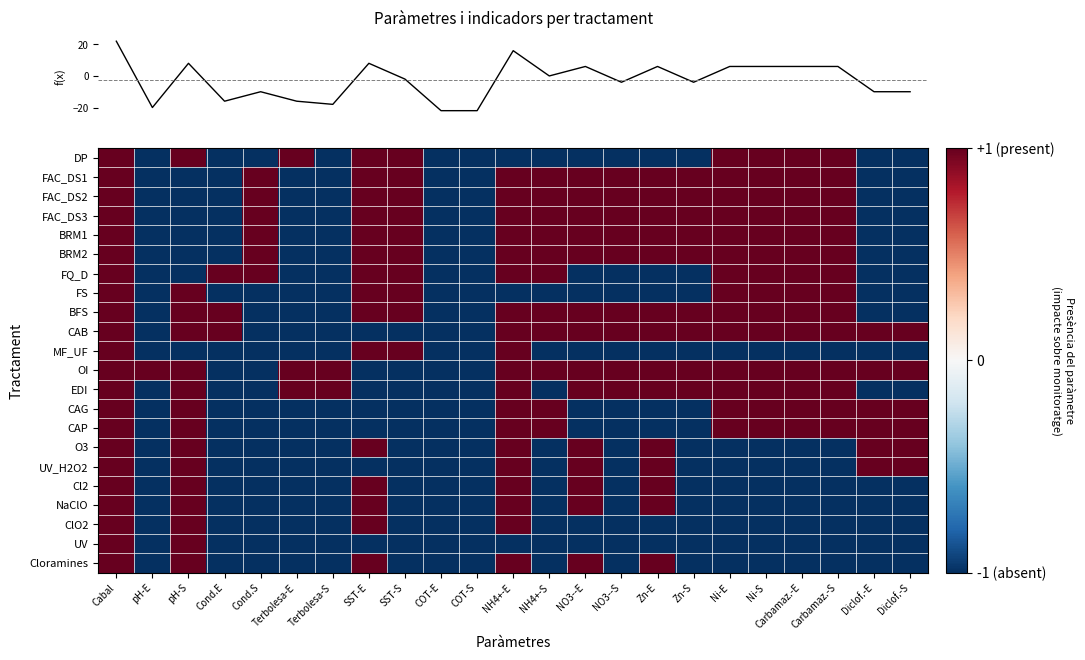

Between Cond.E and Zn-E, which is larger?

Cond.E